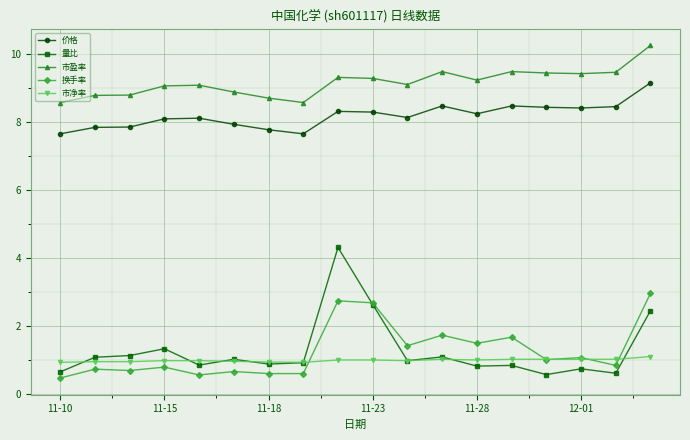

Which series has the largest total across all categories?

市盈率